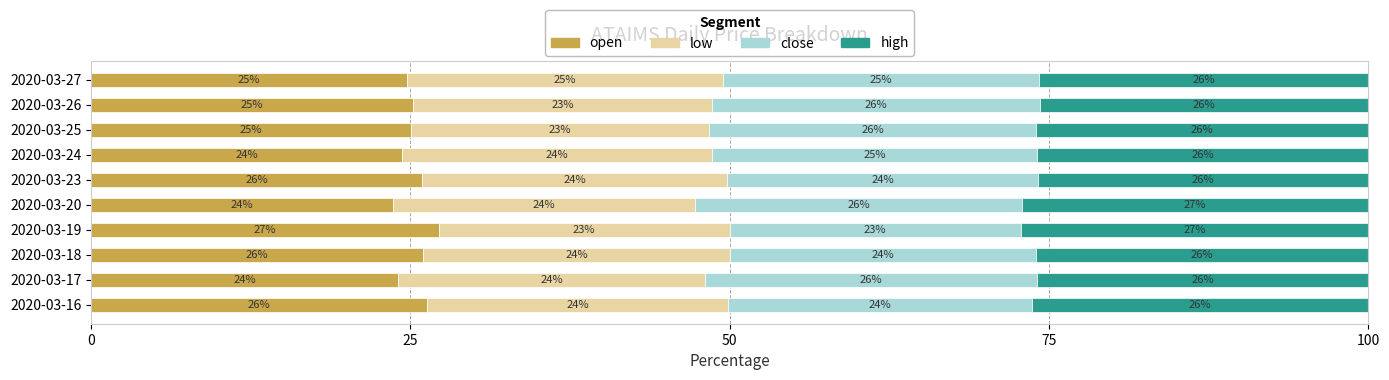

At which label does open reach its peak?

2020-03-19